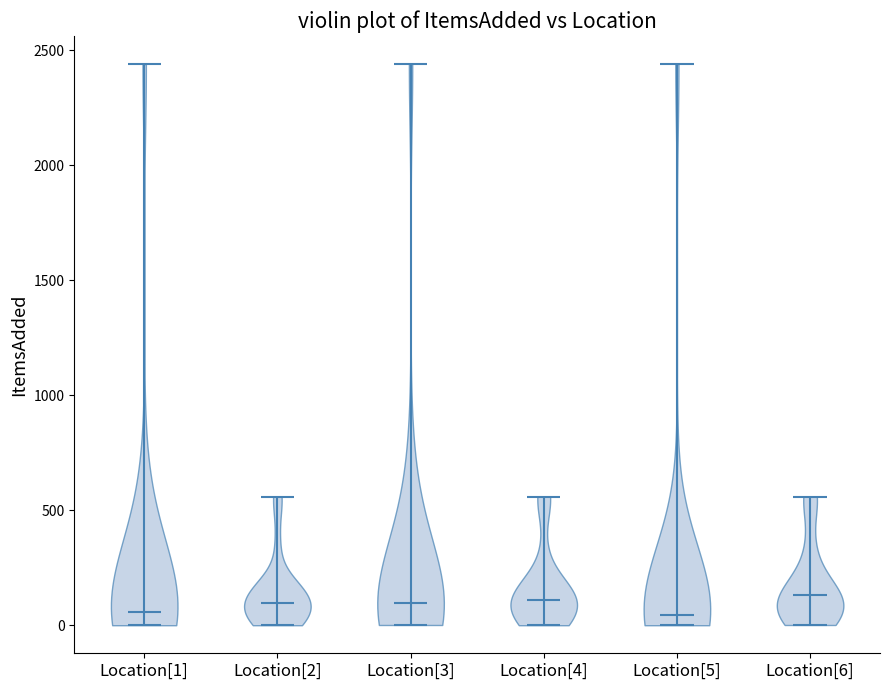

Reading left to right, read every violin against the y-axis: where its median line is, and the lowest and highest points it reaches. The values are not printed on the chart, so give them approximately, as read against the axis.

Location[1]: median line 50, lowest point 0, highest point 2450
Location[2]: median line 100, lowest point 0, highest point 550
Location[3]: median line 100, lowest point 0, highest point 2450
Location[4]: median line 100, lowest point 0, highest point 550
Location[5]: median line 50, lowest point 0, highest point 2450
Location[6]: median line 150, lowest point 0, highest point 550